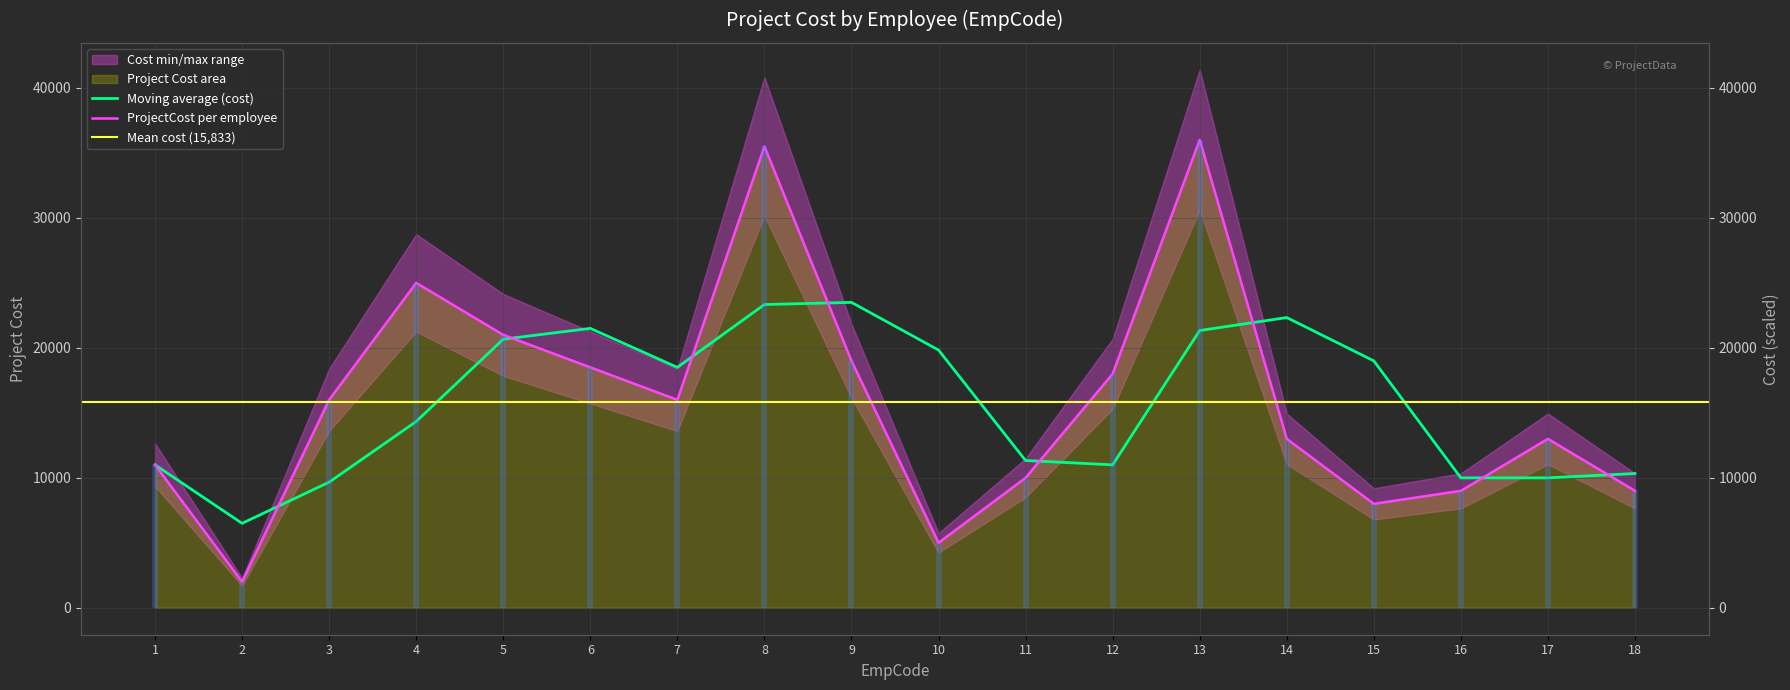

Reading left to right, extract all data points from this chart.

1=11000	2=2000	3=16000	4=25000	5=21000	6=18500	7=16000	8=35500	9=19000	10=5000	11=10000	12=18000	13=36000	14=13000	15=8000	16=9000	17=13000	18=9000